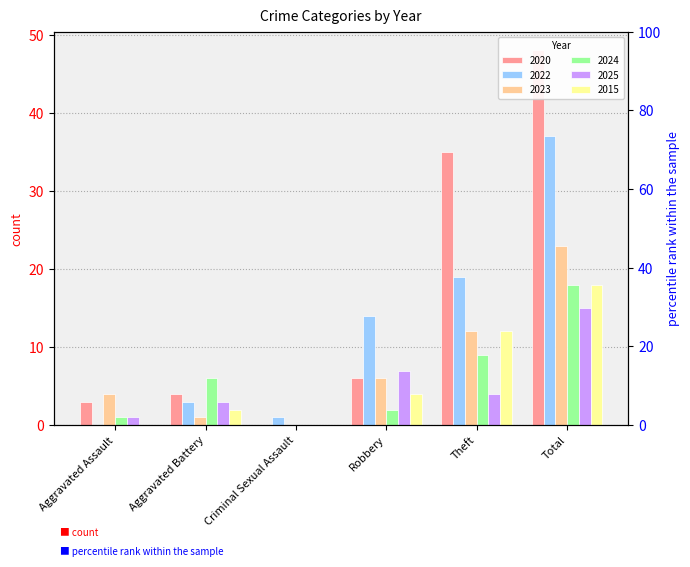

Reading left to right, extract all data points from this chart.

2020: 3	4	0	6	35	48
2022: 0	3	1	14	19	37
2023: 4	1	0	6	12	23
2024: 1	6	0	2	9	18
2025: 1	3	0	7	4	15
2015: 0	2	0	4	12	18